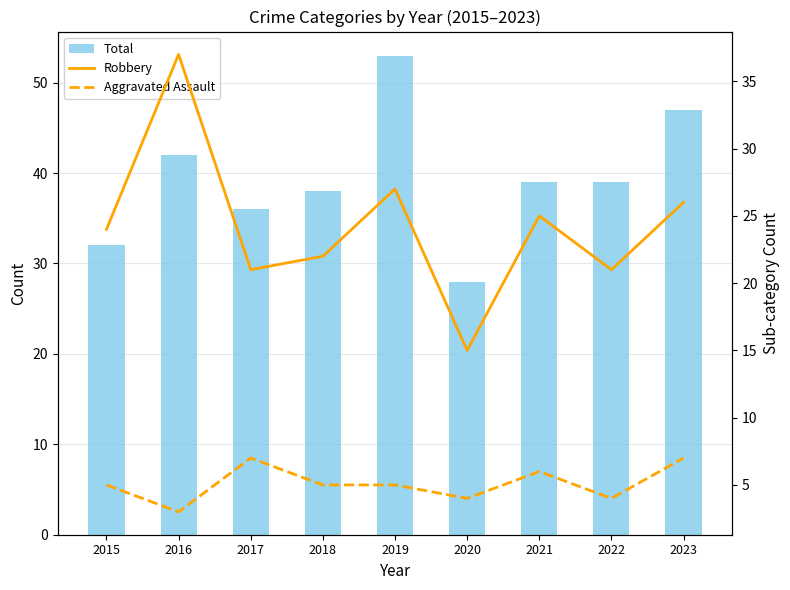

How many values in the Robbery series exceed 24?

4